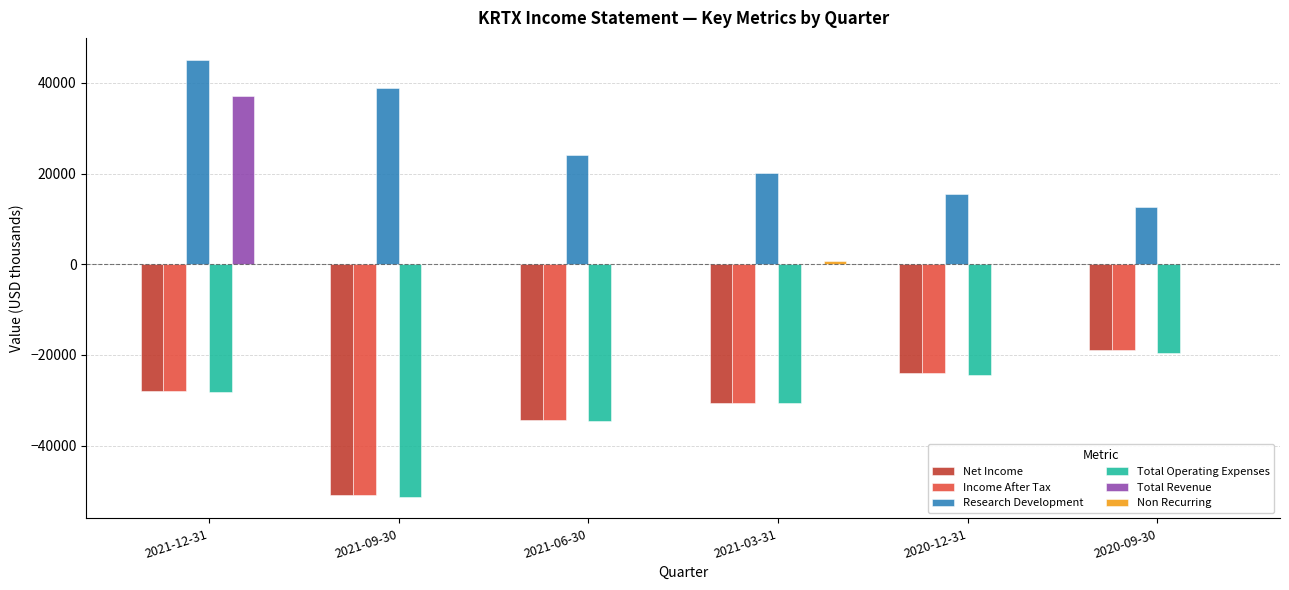

Which series changed the most between 2021-12-31 and 2020-12-31?

Total Revenue